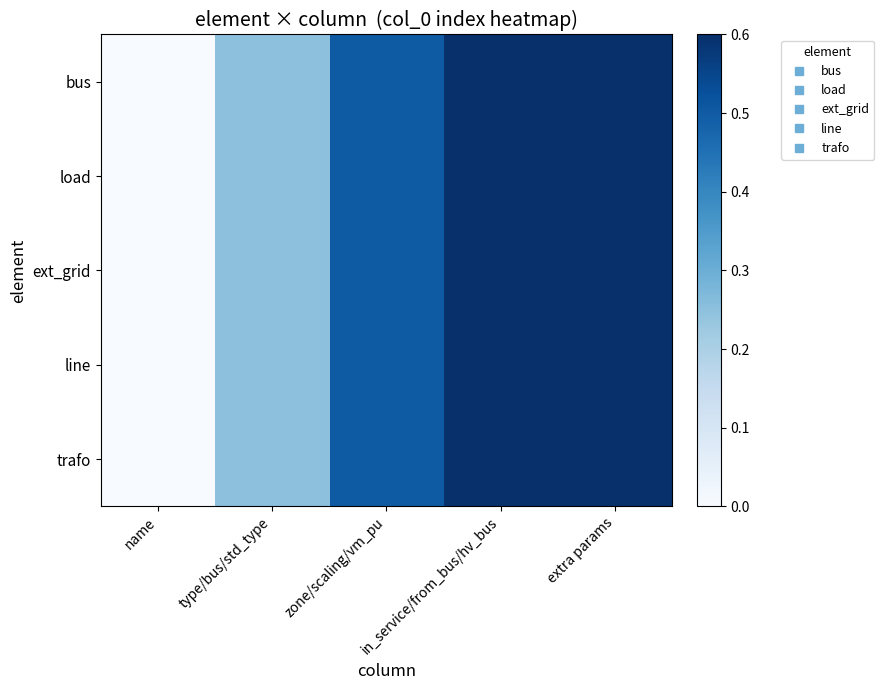

Reading right to left, transcribe all the data shown in this chart.

bus: extra params=1.0	in_service/from_bus/hv_bus=0.7	zone/scaling/vm_pu=0.5	type/bus/std_type=0.2	name=0.0
load: extra params=1.0	in_service/from_bus/hv_bus=0.7	zone/scaling/vm_pu=0.5	type/bus/std_type=0.2	name=0.0
ext_grid: extra params=1.0	in_service/from_bus/hv_bus=0.7	zone/scaling/vm_pu=0.5	type/bus/std_type=0.2	name=0.0
line: extra params=1.0	in_service/from_bus/hv_bus=0.7	zone/scaling/vm_pu=0.5	type/bus/std_type=0.2	name=0.0
trafo: extra params=1.0	in_service/from_bus/hv_bus=0.7	zone/scaling/vm_pu=0.5	type/bus/std_type=0.2	name=0.0